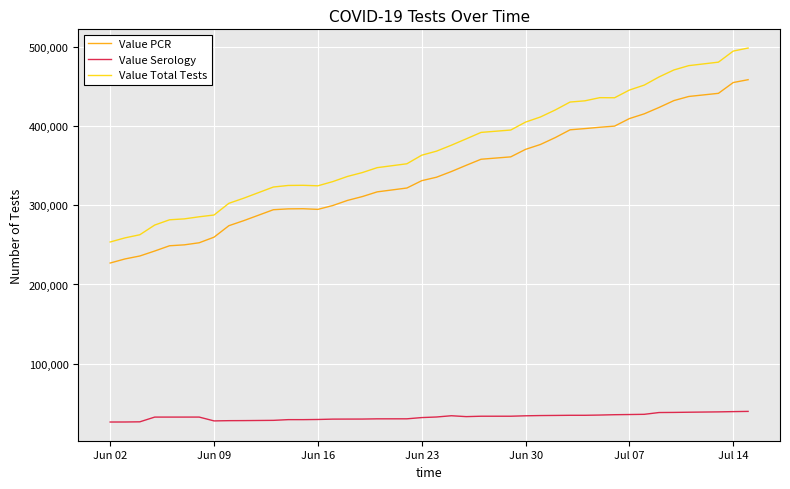

Which series has the largest total across all categories?

Value Total Tests